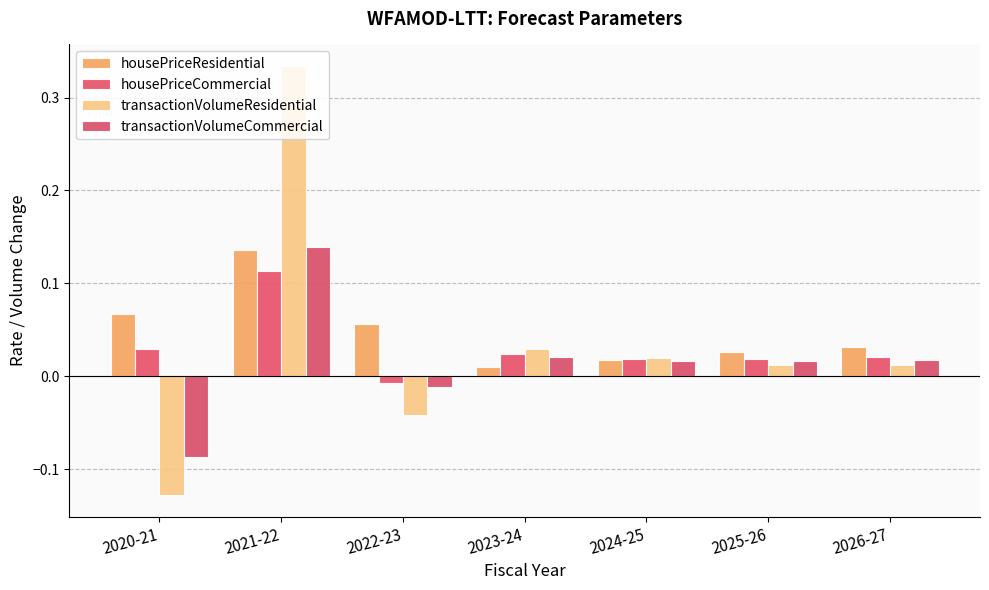

How many data points in transactionVolumeCommercial are less than 0?

2